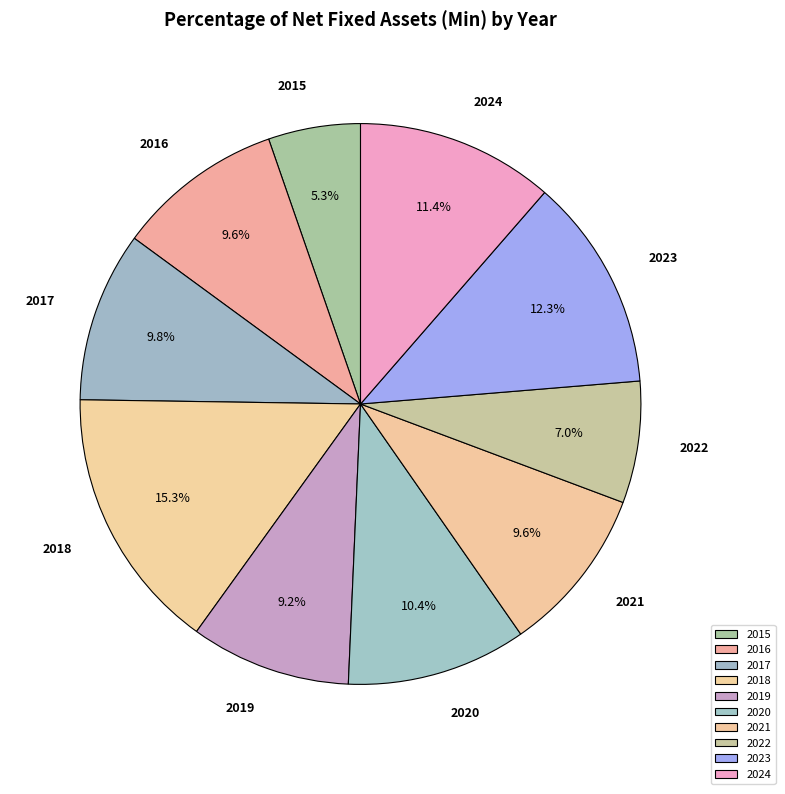

How many slices are in this pie chart?

10